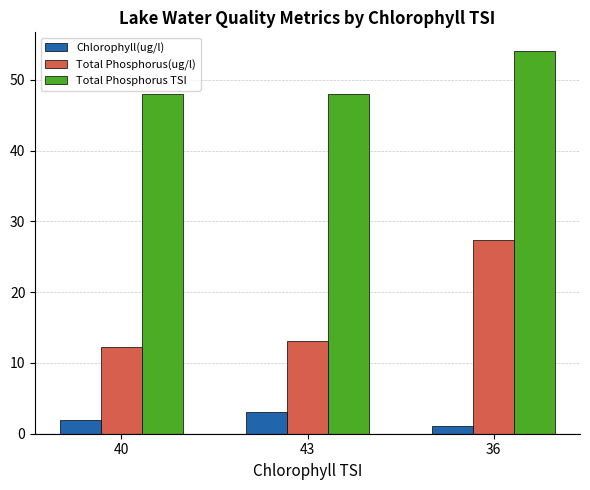

What is the difference between the Chlorophyll(ug/l) values at 40 and 43?

1.1